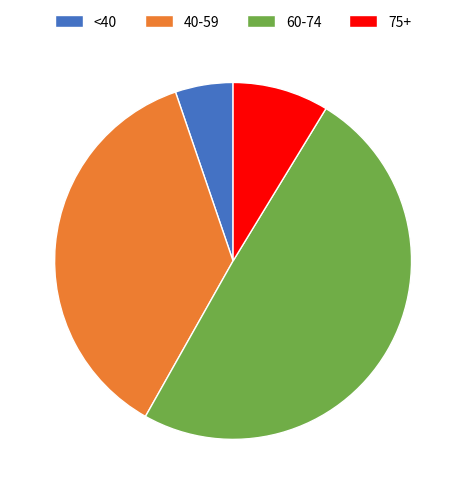

Is the sum of <40 and 75+ greater than half?

No